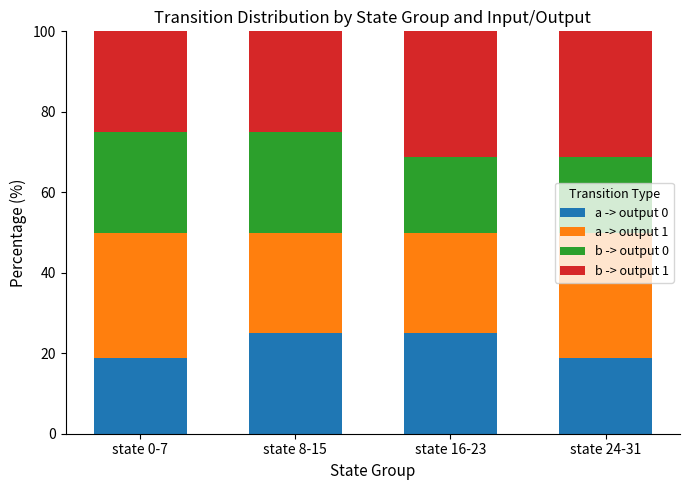

Is it true that a -> output 0 equals 11.0 at state 8-15?

False